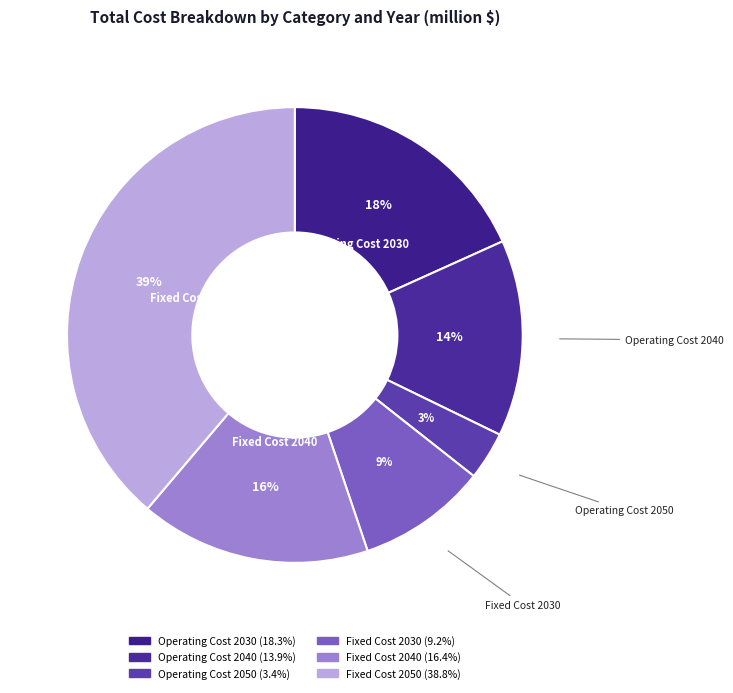

Which has a higher value, Fixed Cost 2040 or Operating Cost 2050?

Fixed Cost 2040